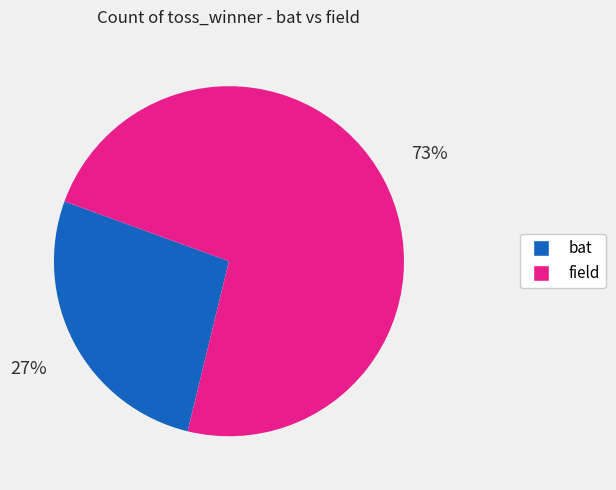

To the nearest percent, what is the difference between the largest and smallest slice percentages?

46%